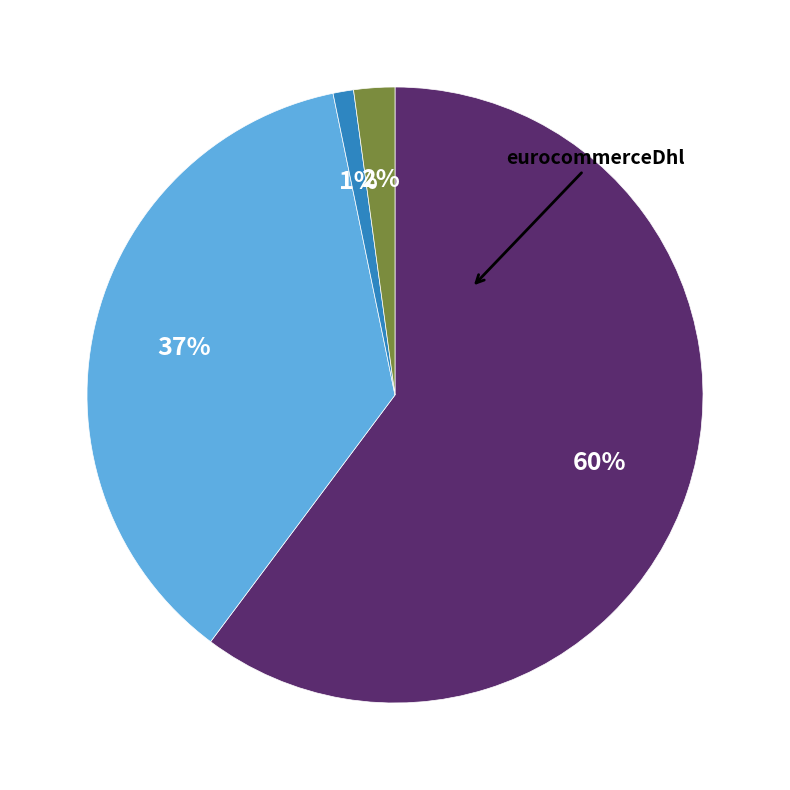

Is there a majority slice in this chart?

Yes